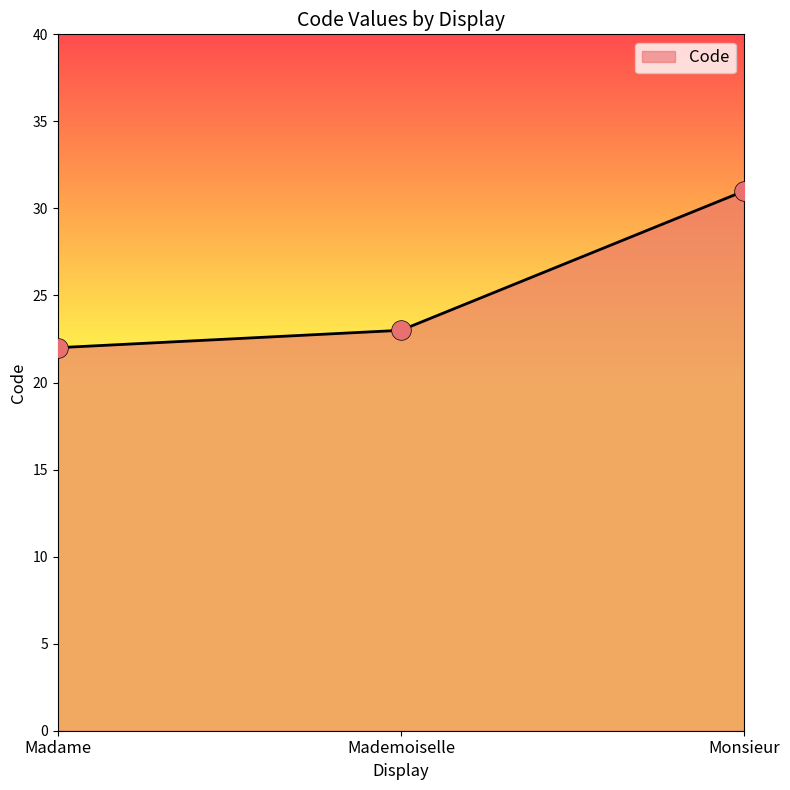

Which has a higher value, Monsieur or Madame?

Monsieur